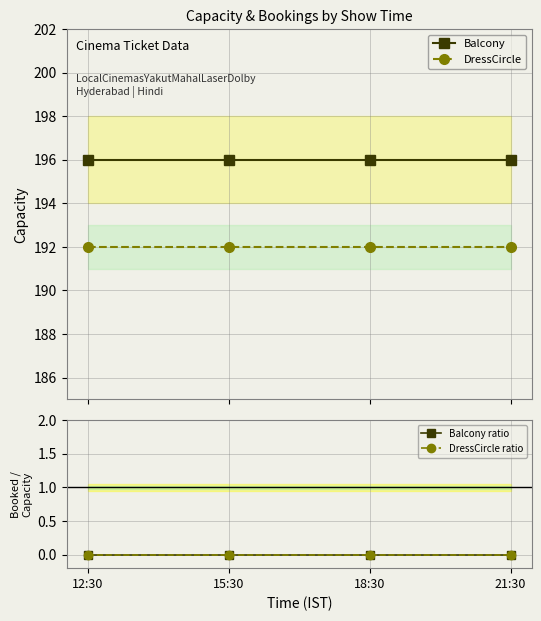

What value does the Balcony series have at 21:30?

196